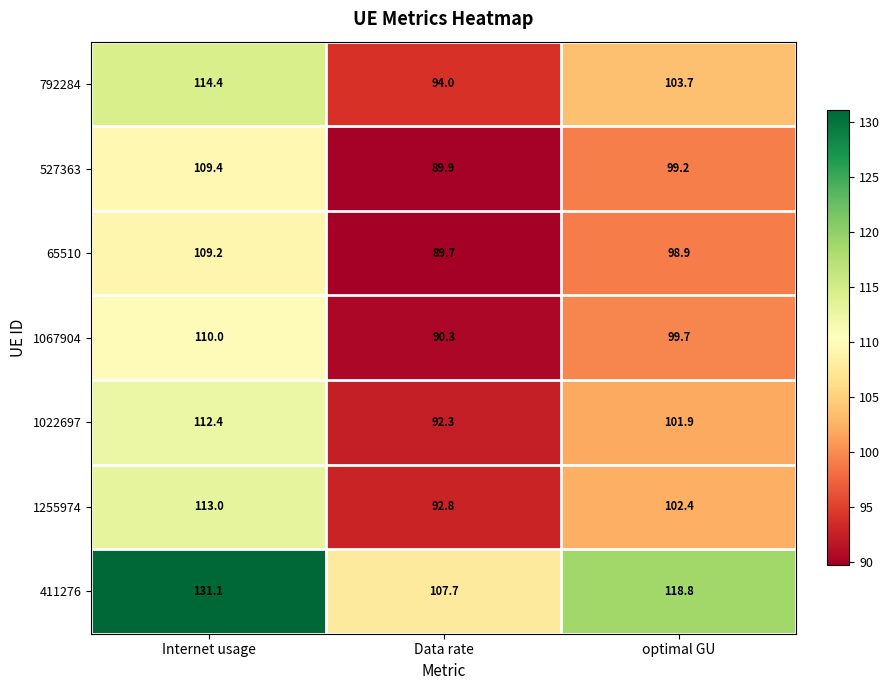

At how many categories does at least one series exceed 111?

2